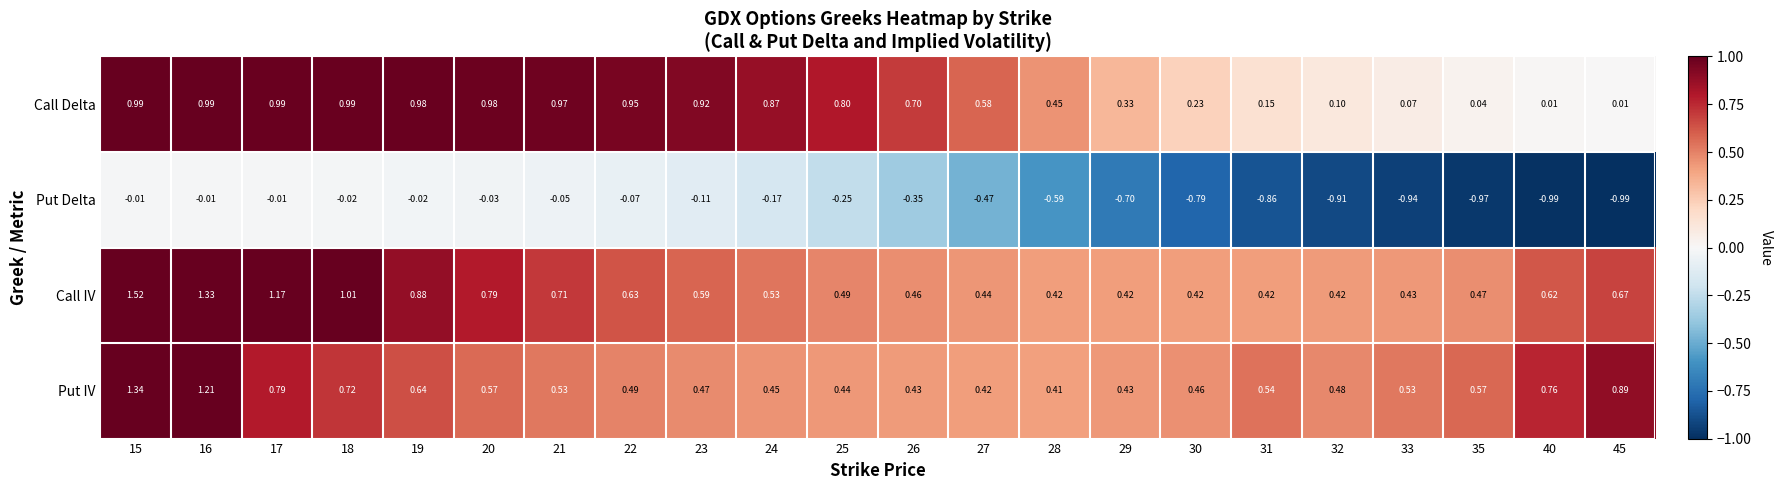

Which series has the largest range (max minus min)?

Call IV